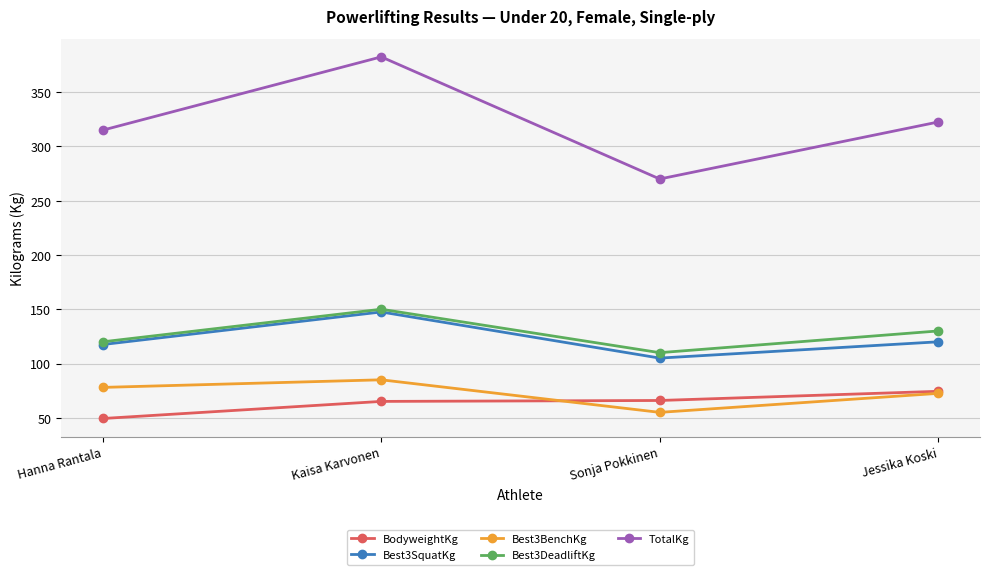

Rank the categories by TotalKg value from highest to lowest.

Kaisa Karvonen, Jessika Koski, Hanna Rantala, Sonja Pokkinen